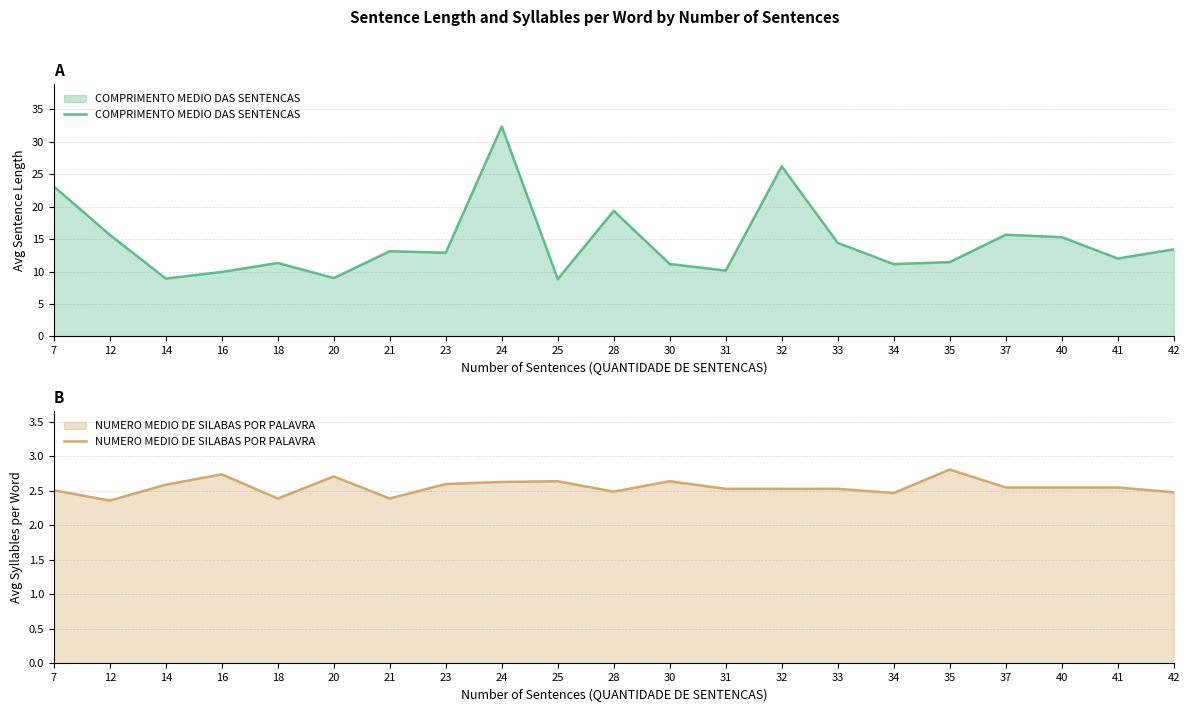

True or false: COMPRIMENTO MEDIO DAS SENTENCAS has a value of 11.2 at 30.

True